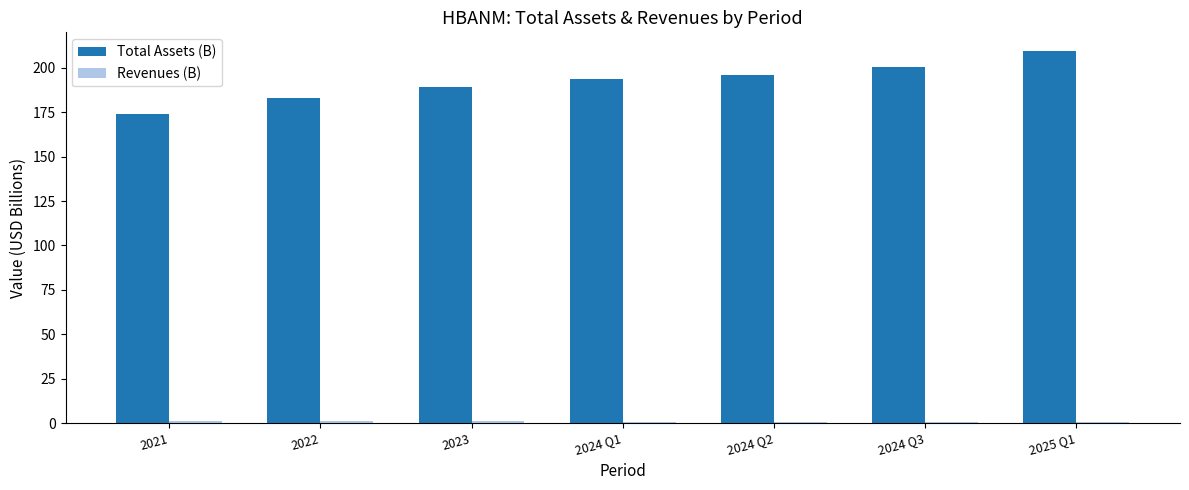

At which category is the sum across all series the highest?

2025 Q1